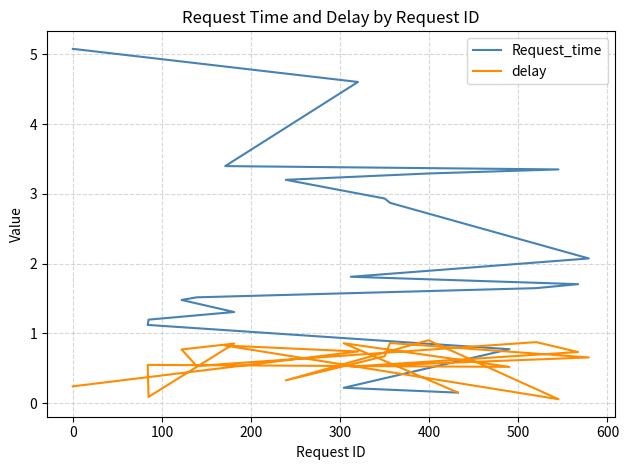

How many intersections are there between delay and Request_time?

1